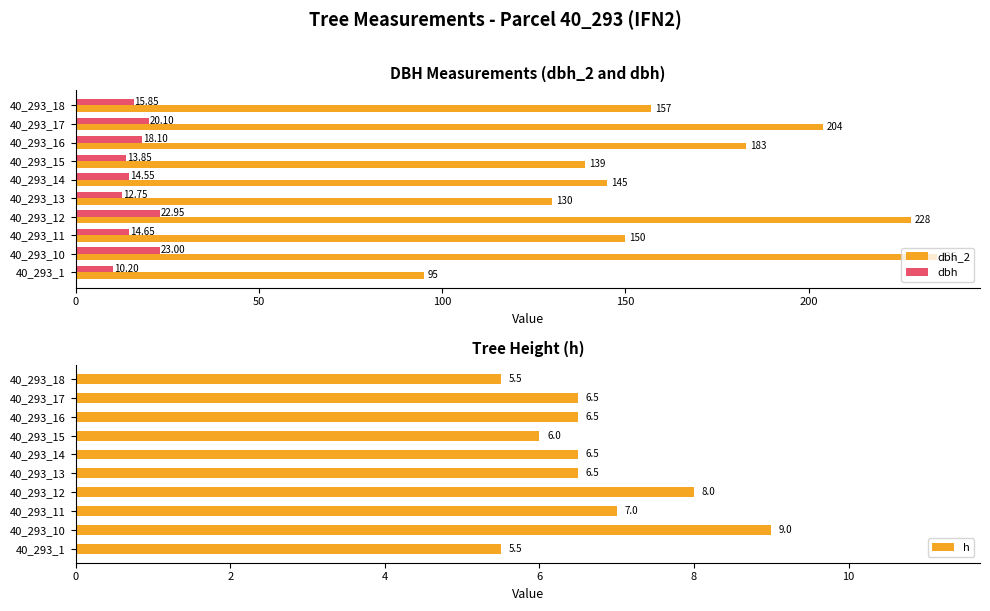

What is the minimum value shown in the chart?

5.5